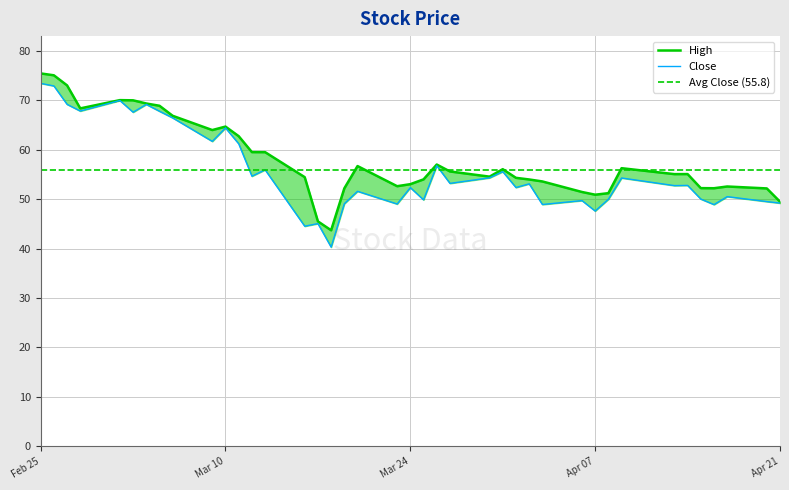

Which has a higher value, 2020-03-02 or 2020-02-25?

2020-02-25